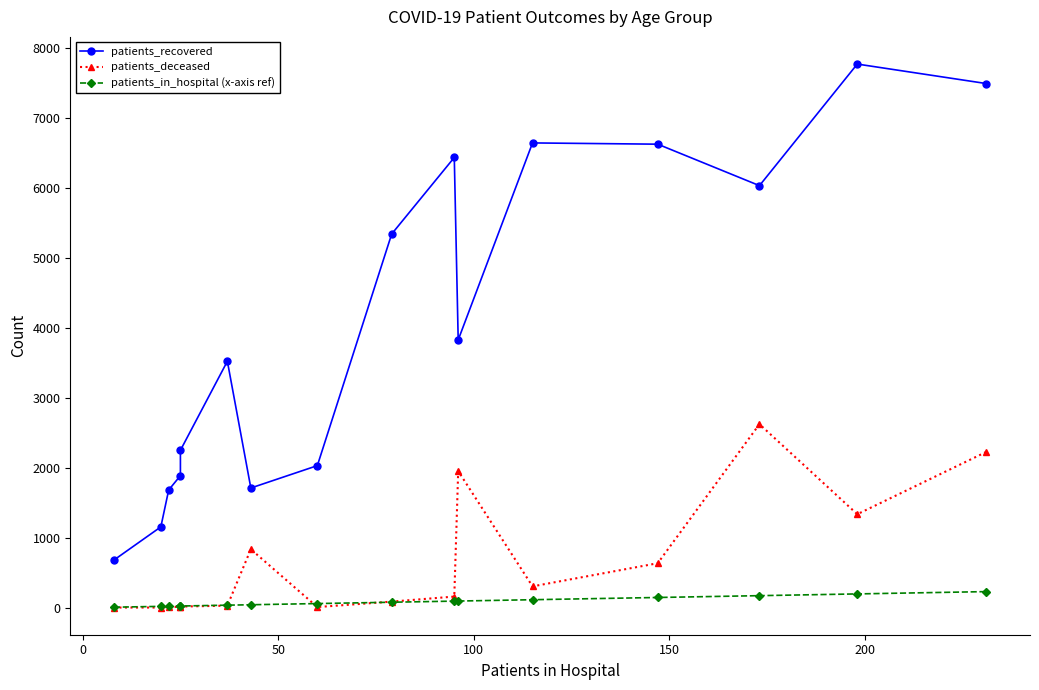

Does the chart have visible grid lines?

No